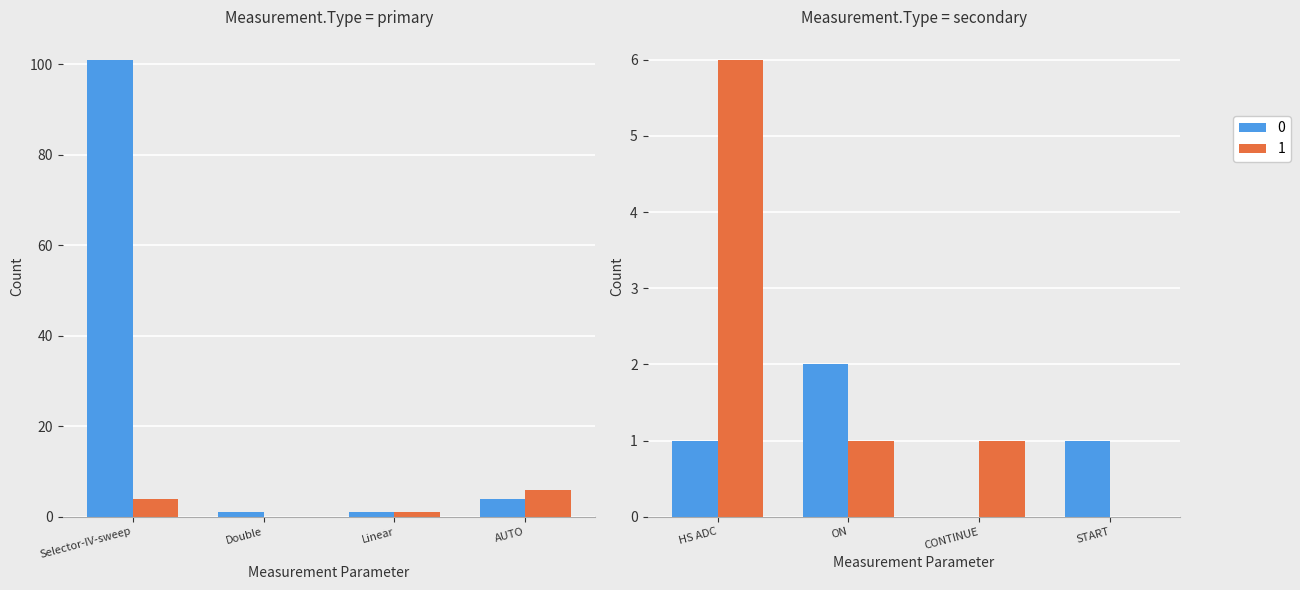

How many series are shown in this chart?

2